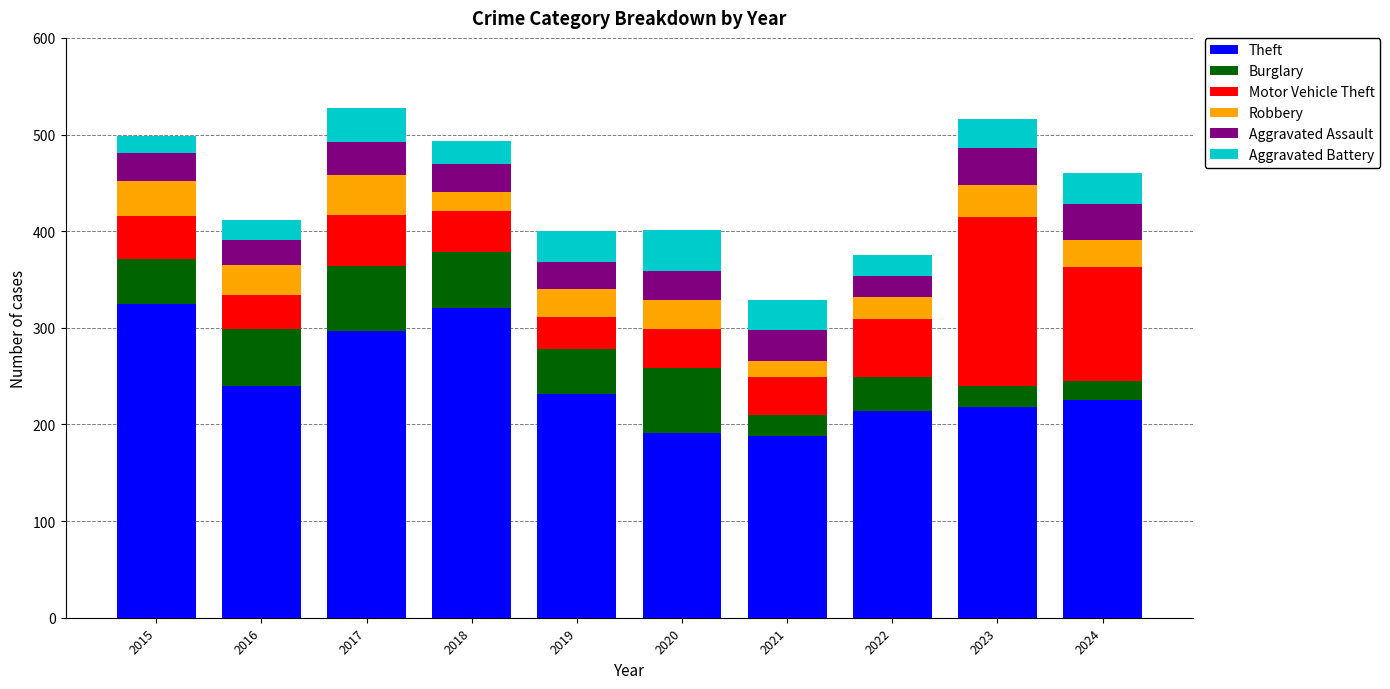

What is the total value across all series at 2020?

401